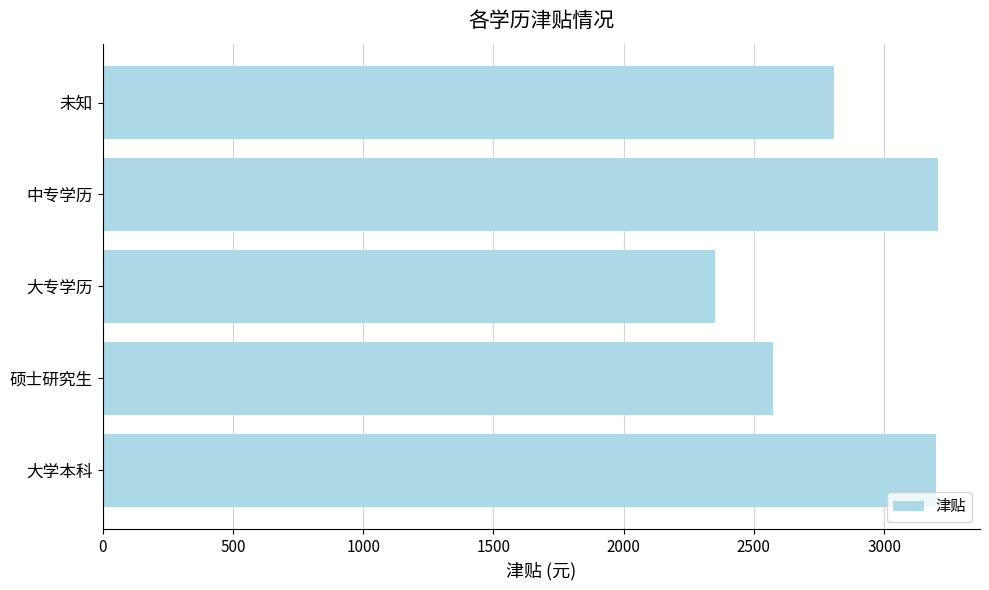

Which category has the lowest value across all series?

大专学历